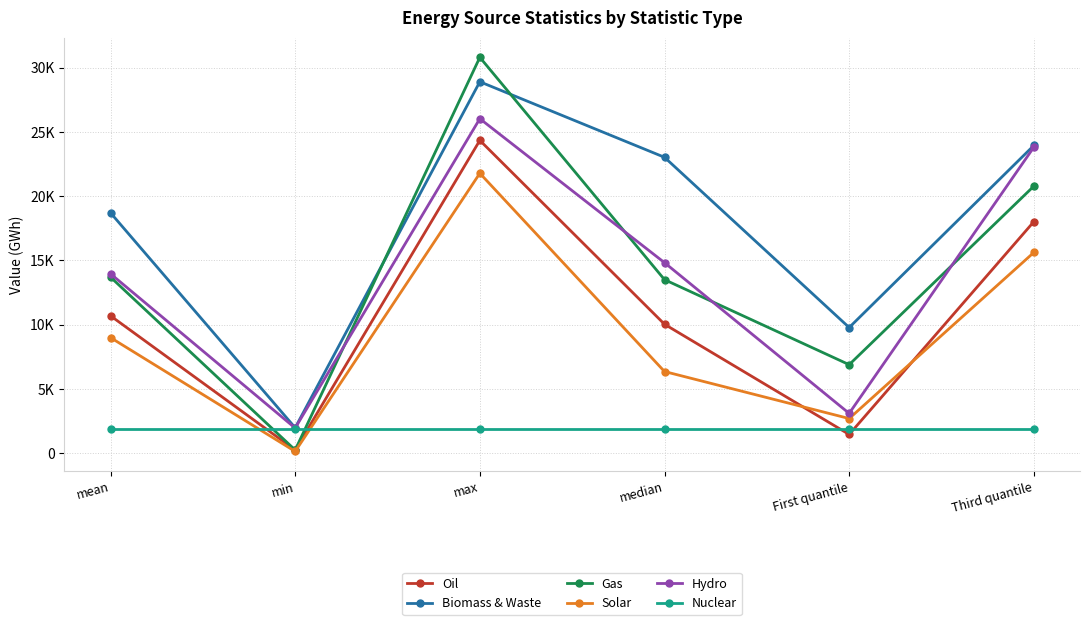

At which category does Hydro reach its first local valley?

min